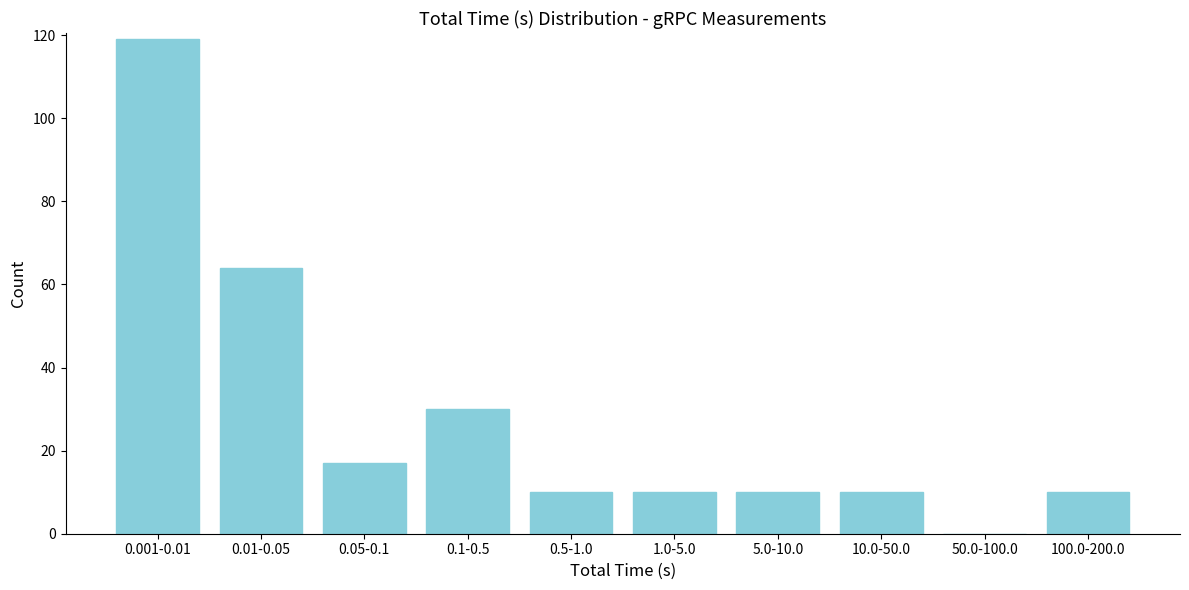

Reading left to right, list all the values displayed in this chart.

0.001-0.01=119	0.01-0.05=64	0.05-0.1=17	0.1-0.5=30	0.5-1.0=10	1.0-5.0=10	5.0-10.0=10	10.0-50.0=10	50.0-100.0=0	100.0-200.0=10